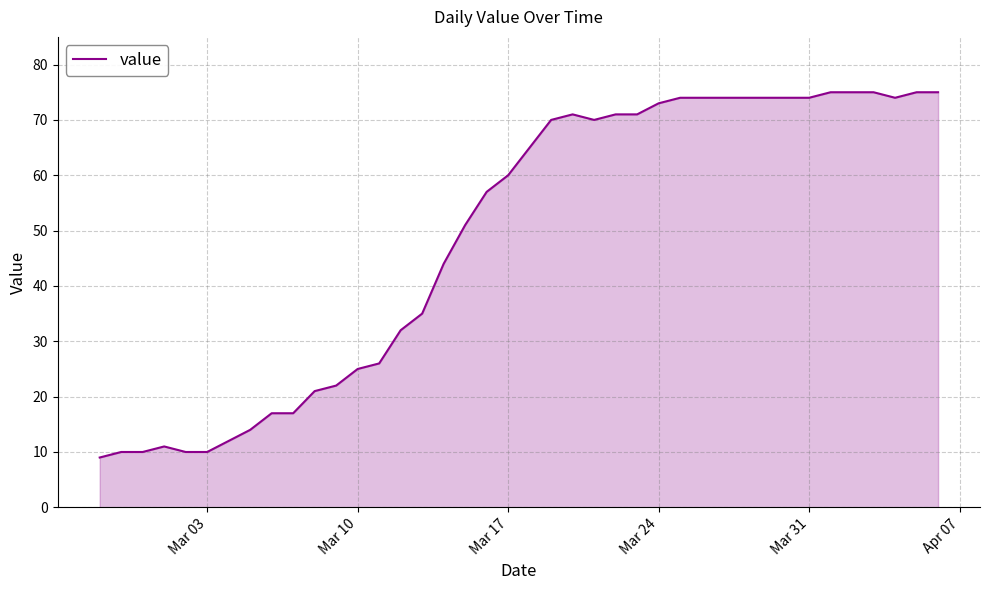

What is the maximum value shown in the chart?

75